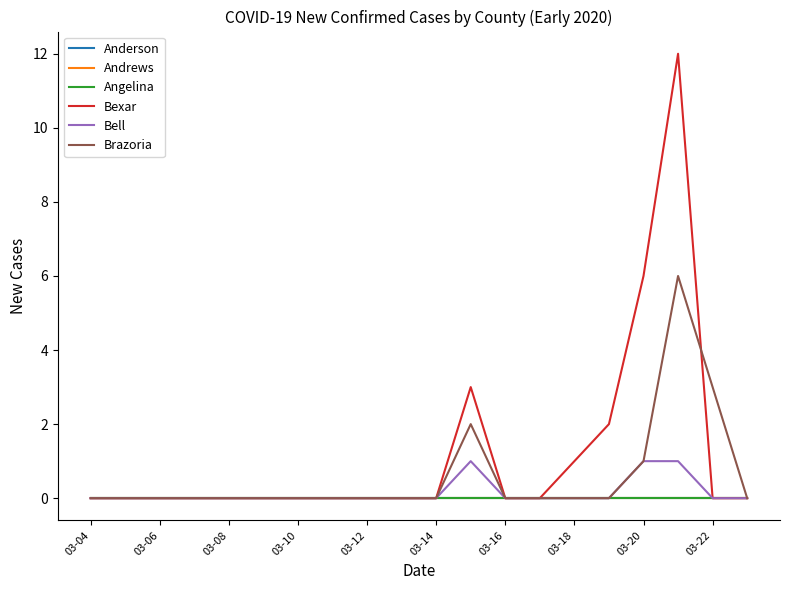

Does the chart display data point markers on the line(s)?

No